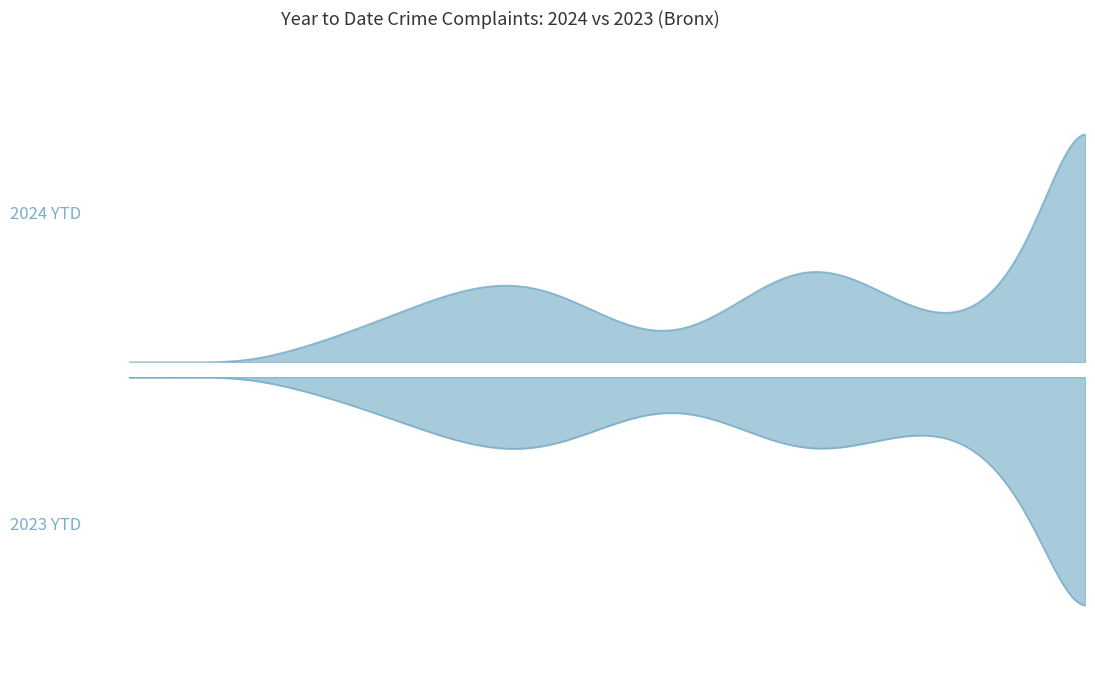

Reading right to left, what are all the values shown in this chart?

2024 YTD: 3804	564	1206	361	957	646	58	12
2023 YTD: 3649	734	936	417	912	577	56	17